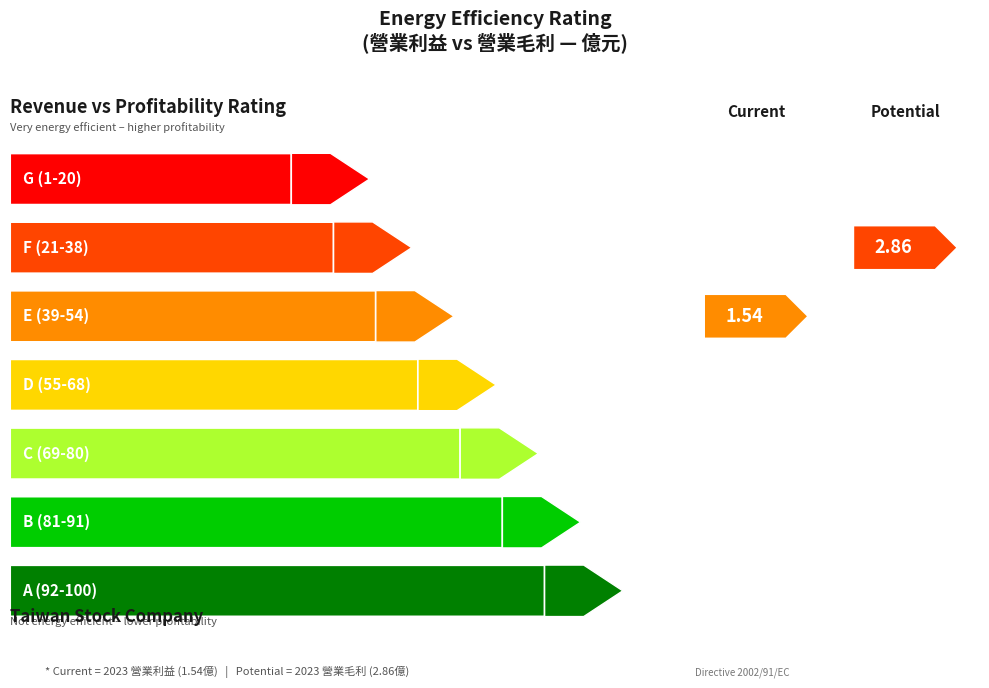

Is it true that 營業利益 equals 0.1 at 2018?

False